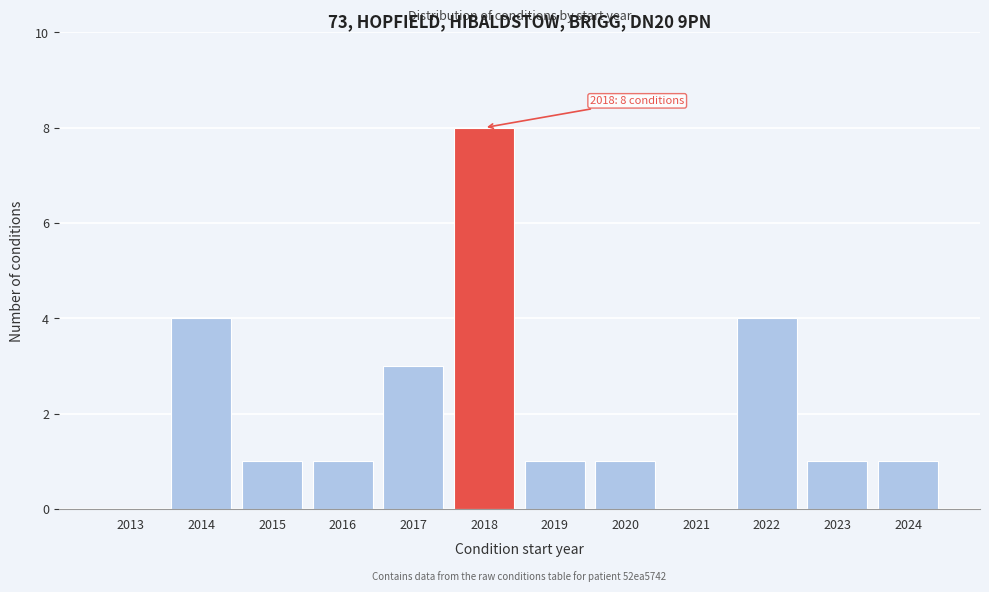

Reading right to left, extract all data points from this chart.

2024=1	2023=1	2022=4	2021=0	2020=1	2019=1	2018=8	2017=3	2016=1	2015=1	2014=4	2013=0